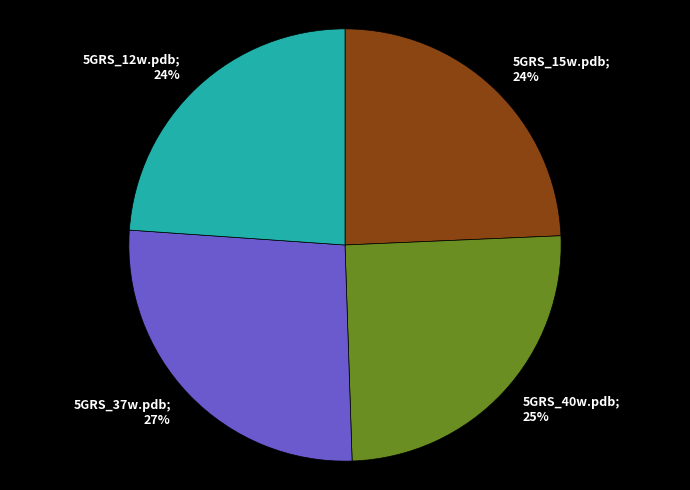

Is there a majority slice in this chart?

No